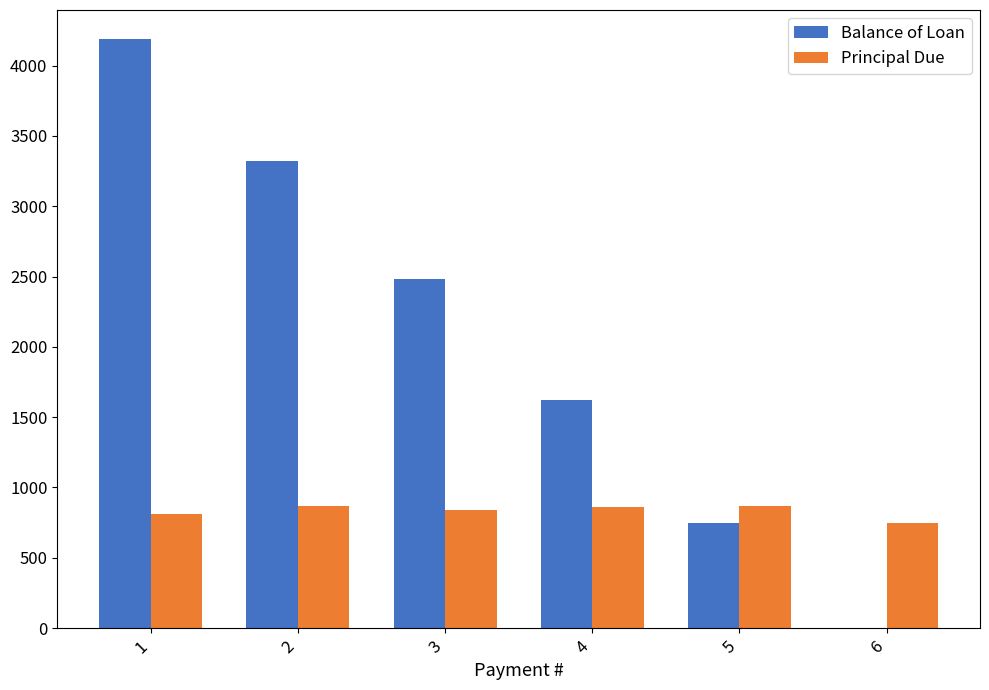

How many categories are shown in the chart?

6